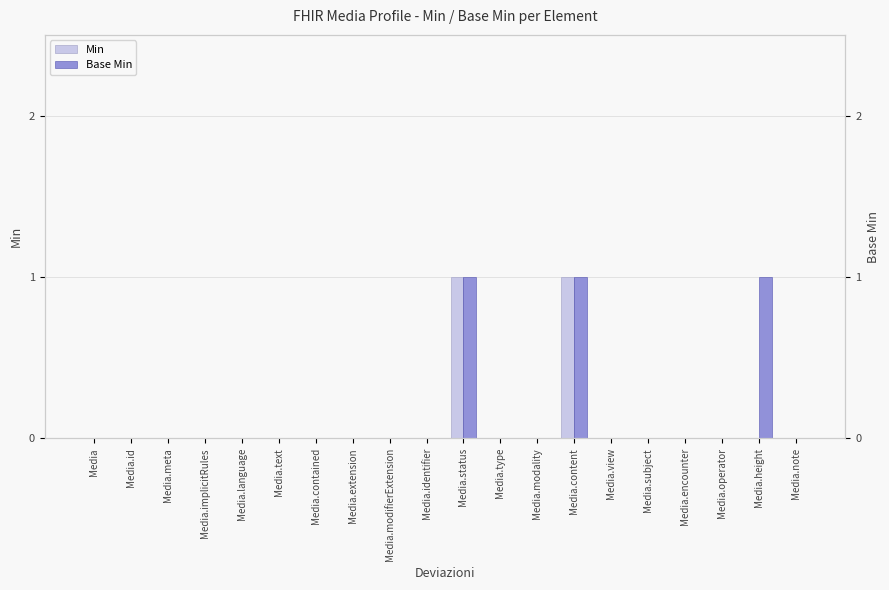

Rank the categories by Min value from highest to lowest.

Media.status, Media.content, Media, Media.id, Media.meta, Media.implicitRules, Media.language, Media.text, Media.contained, Media.extension, Media.modifierExtension, Media.identifier, Media.type, Media.modality, Media.view, Media.subject, Media.encounter, Media.operator, Media.height, Media.note